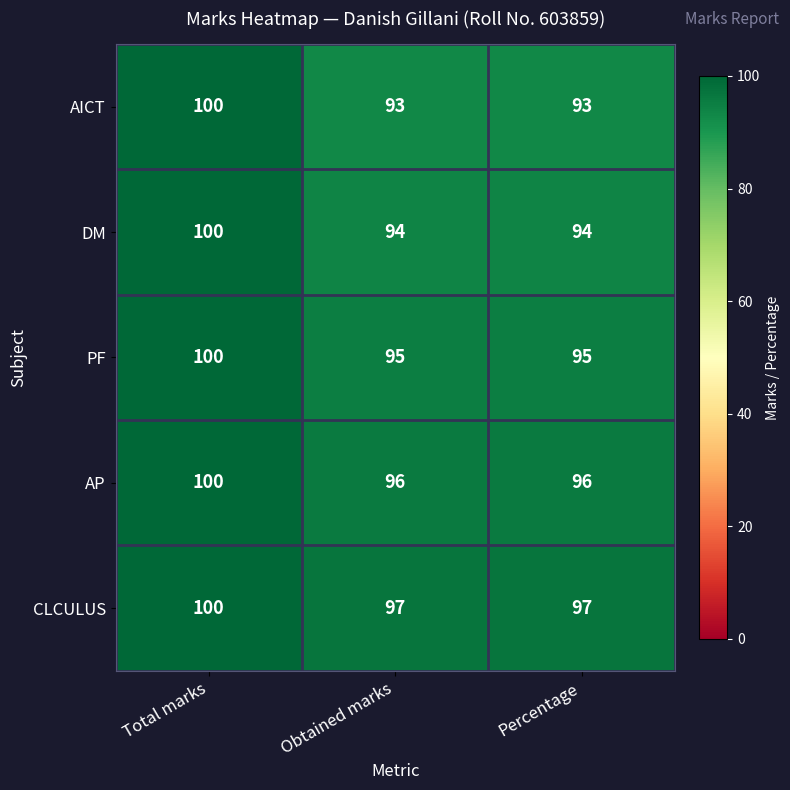

What is the spread (max minus min) of values at Obtained marks?

4